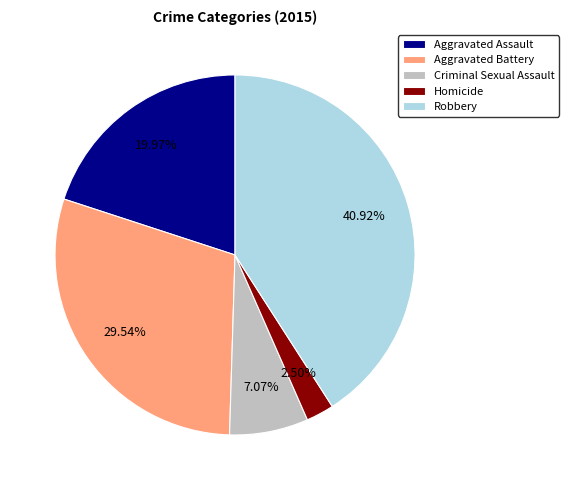

The Criminal Sexual Assault slice represents 18% of the pie. True or false?

False